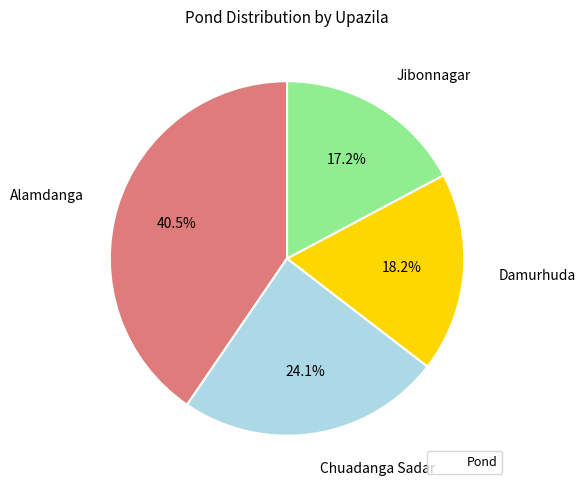

Is there a majority slice in this chart?

No